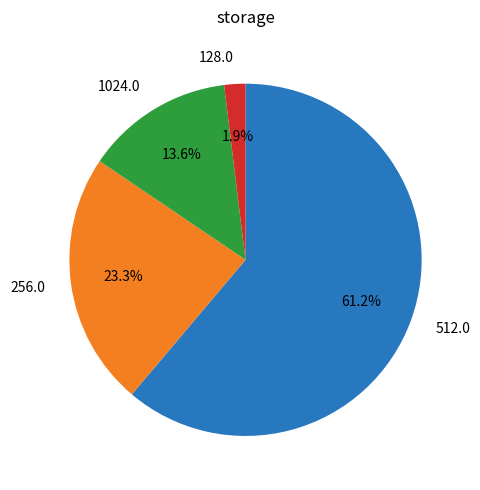

Between 1024.0 and 256.0, which is larger?

256.0